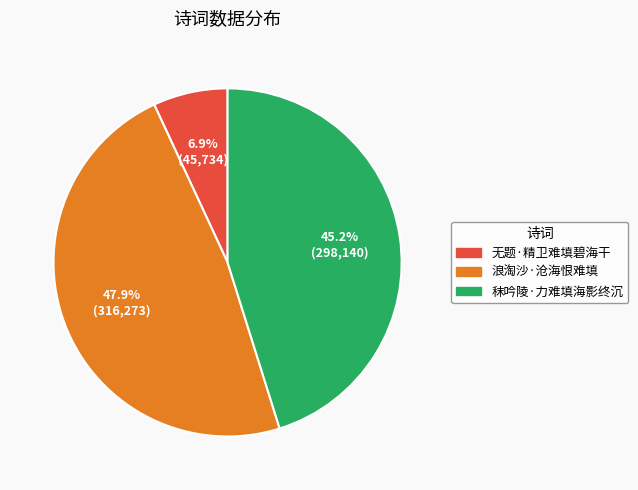

How many segments does this pie chart have?

3